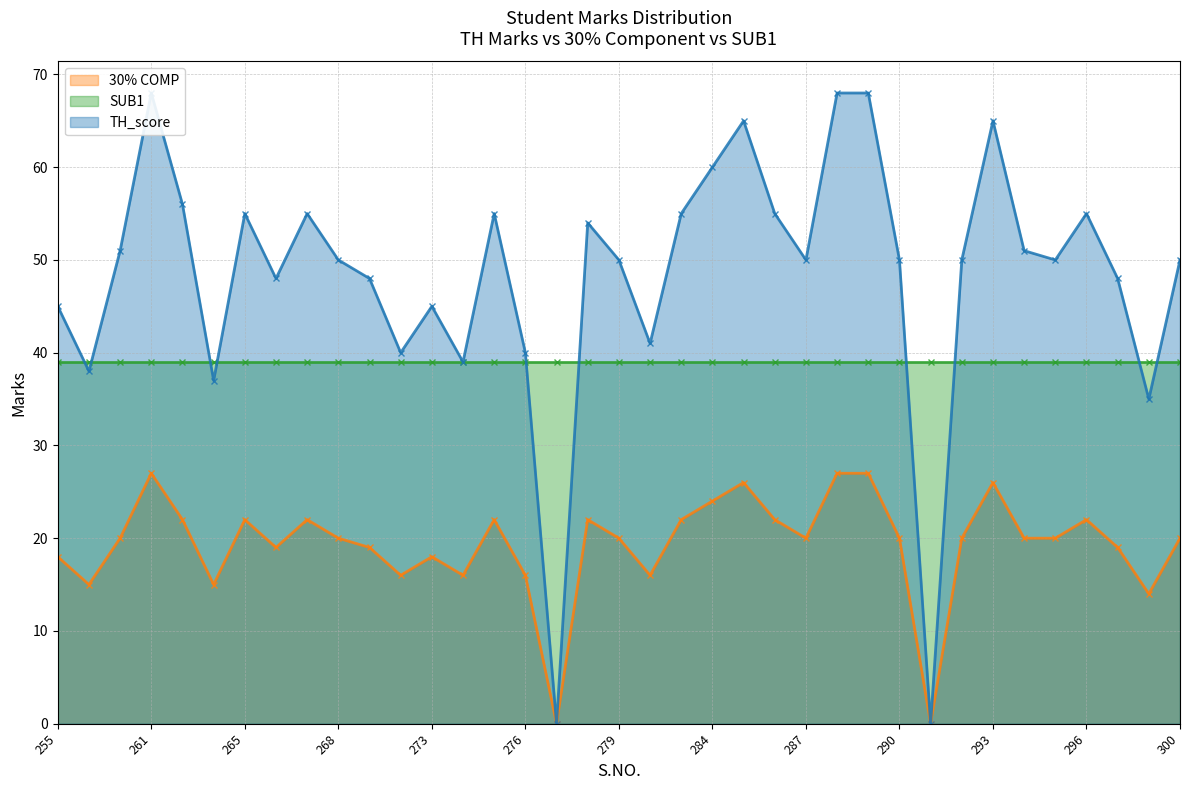

Where is the first local minimum for TH_score?

256